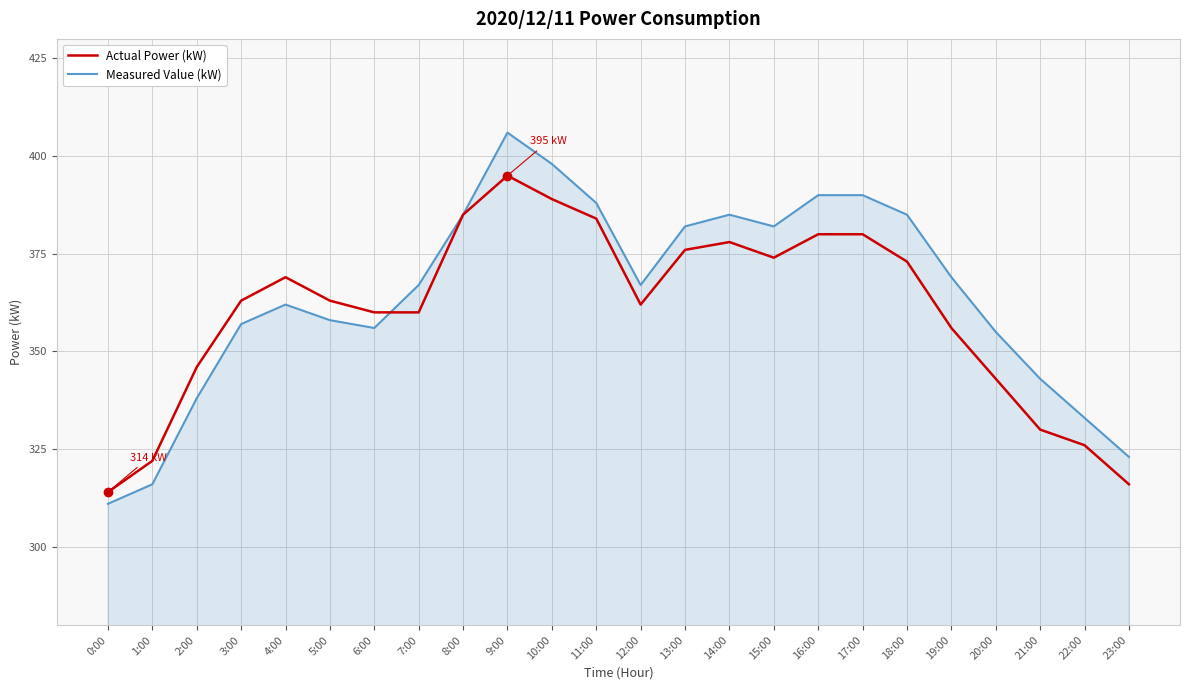

What is the highest value of the Measured Value (kW) series?

406